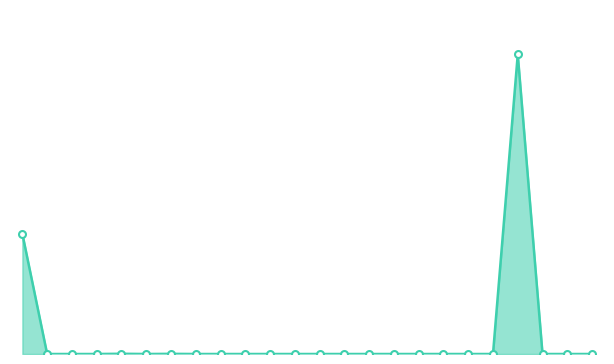

True or false: External and Broadcast cross at least once.

False